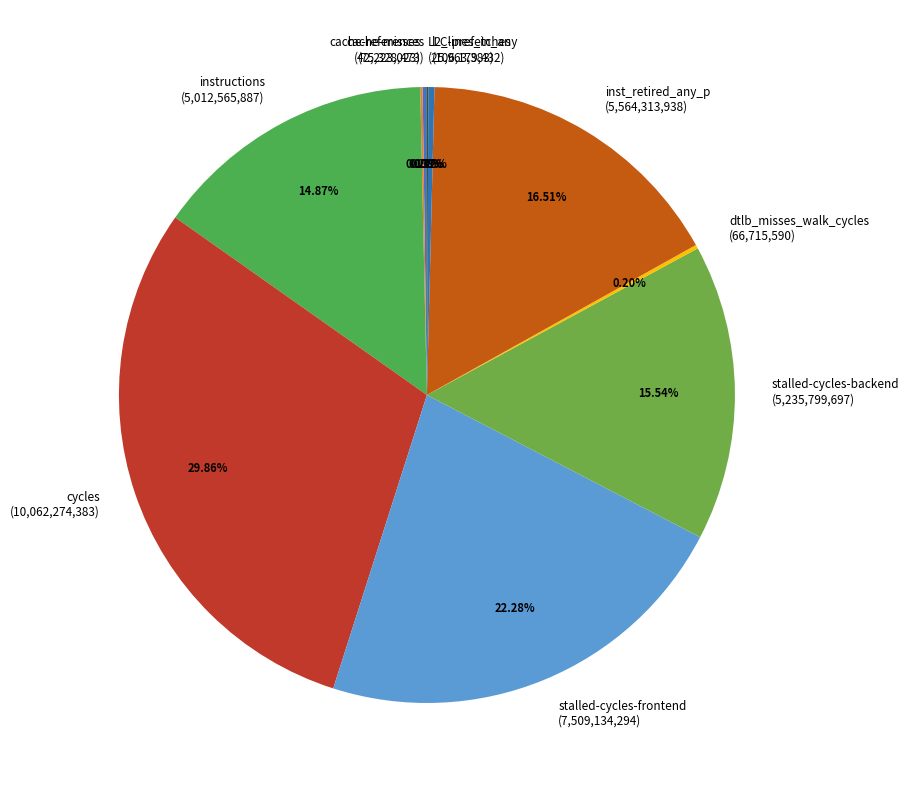

Which has a higher value, cycles (10,062,274,383) or stalled-cycles-frontend (7,509,134,294)?

cycles (10,062,274,383)